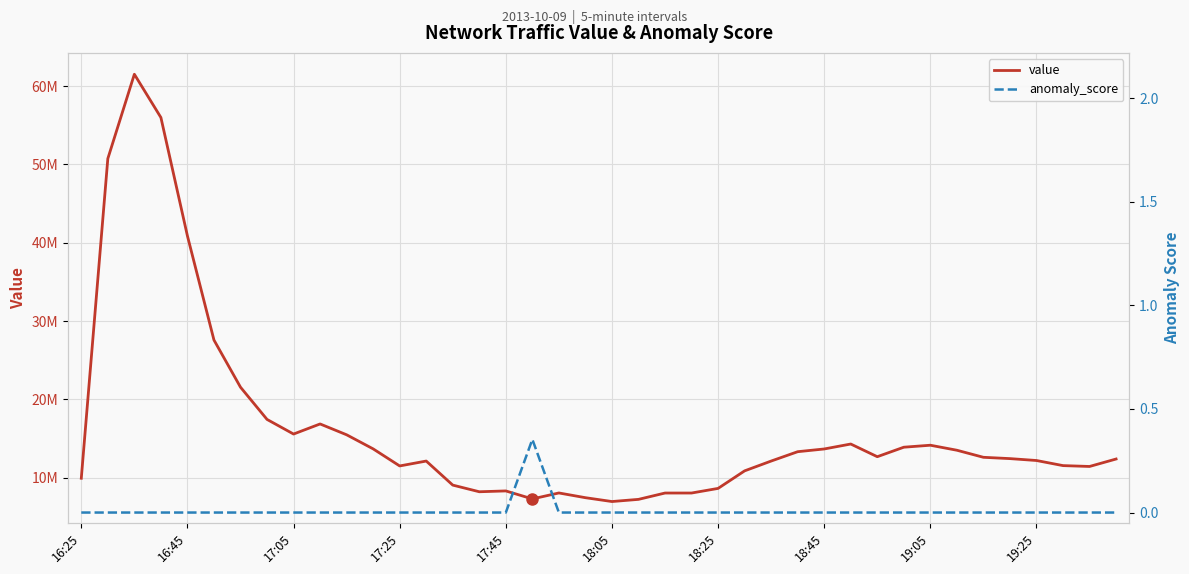

What is the difference between the maximum and minimum values in the value series?

54565241.6